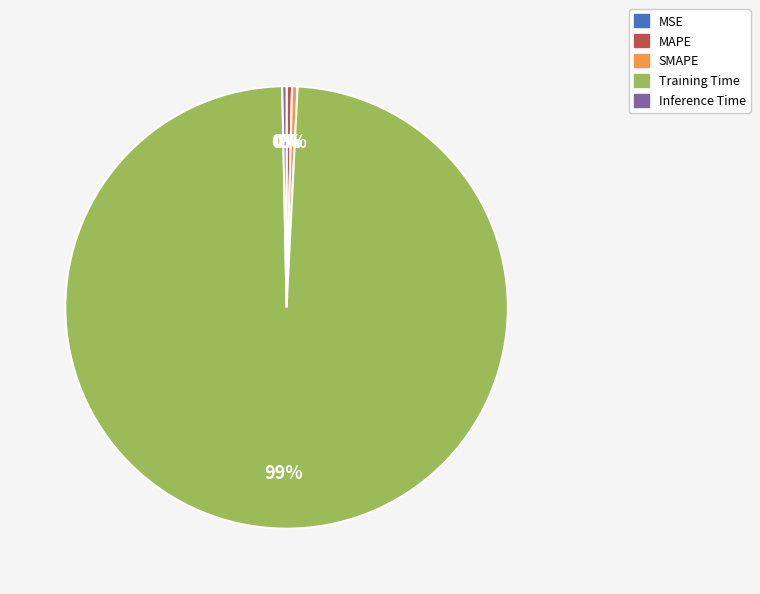

Which slice represents more than half of the pie?

Training Time